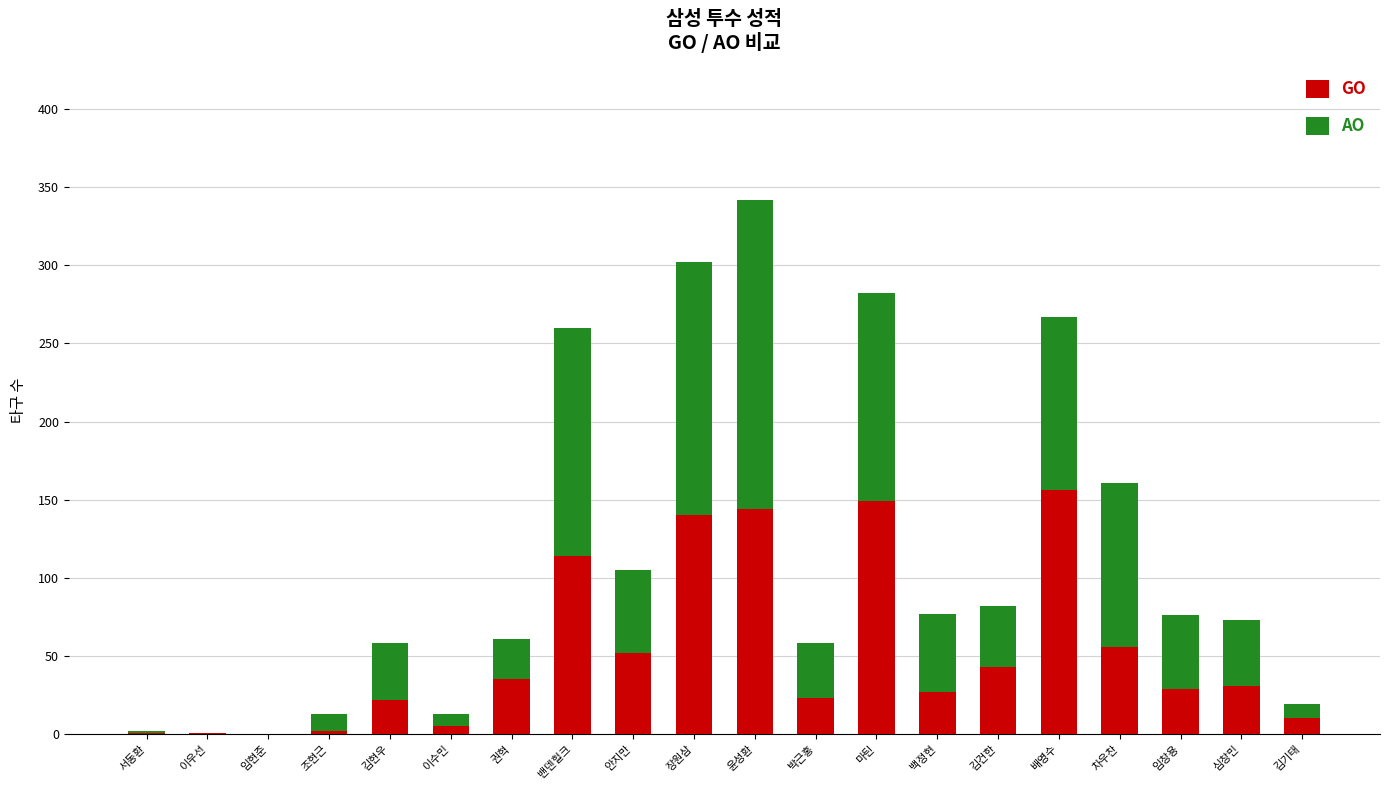

The value of GO at 임현준 is 97. True or false?

False